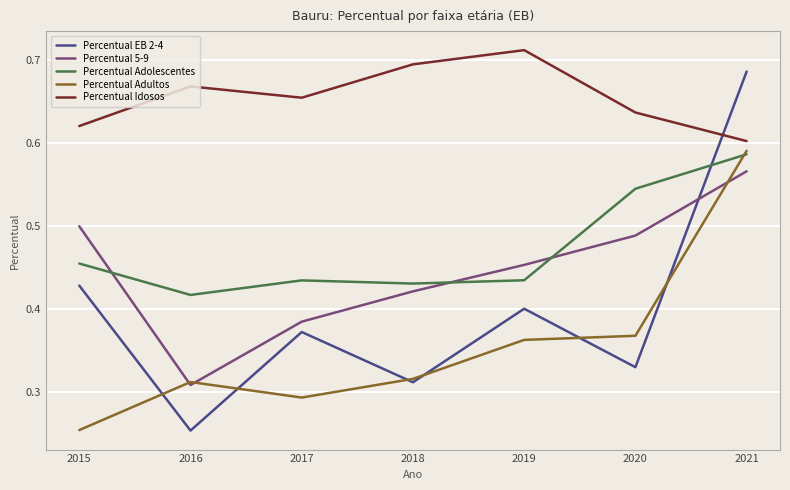

Which label corresponds to the largest value in the chart?

2019